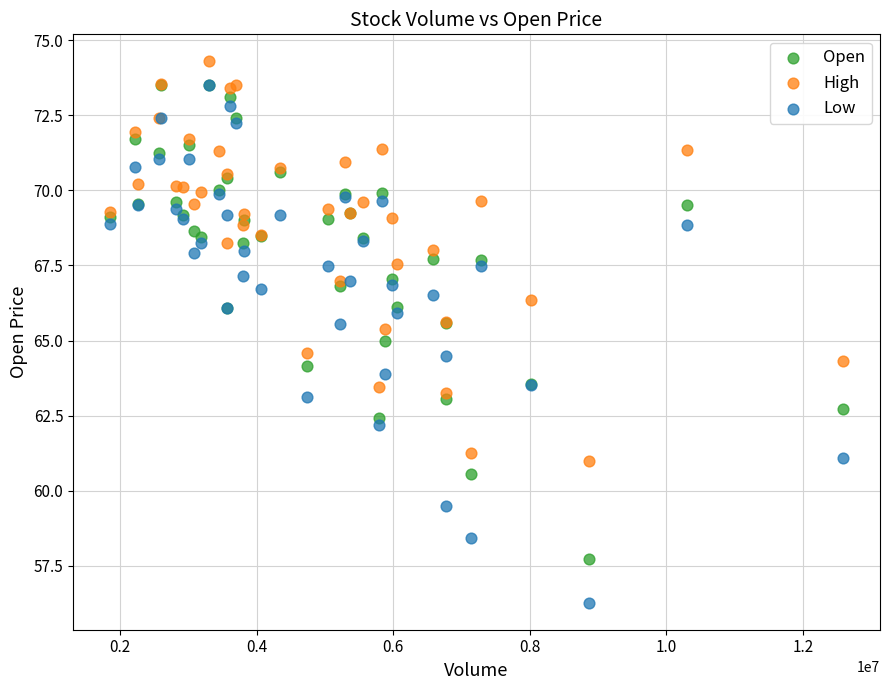

Which series contains the highest Y value?

High